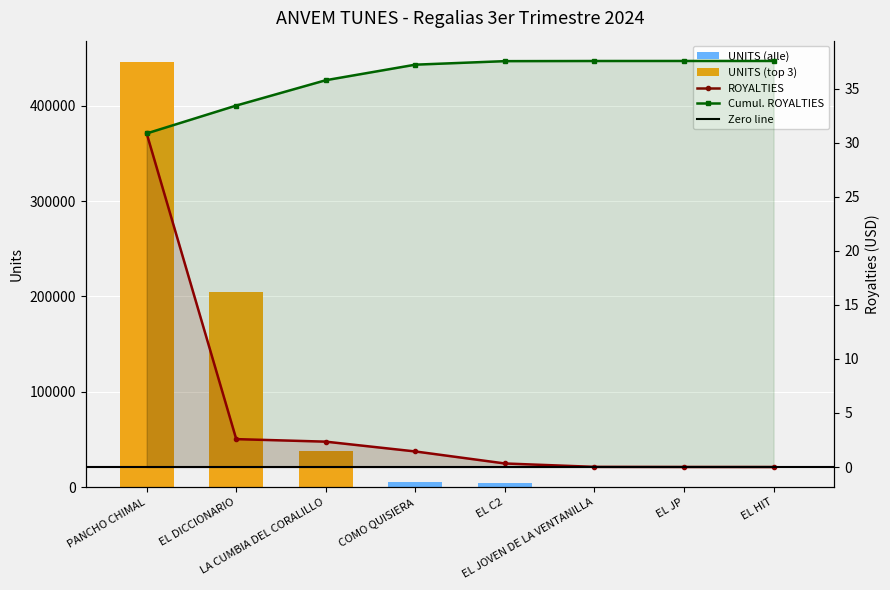

True or false: ROYALTIES has a value of 0.0 at EL HIT.

True